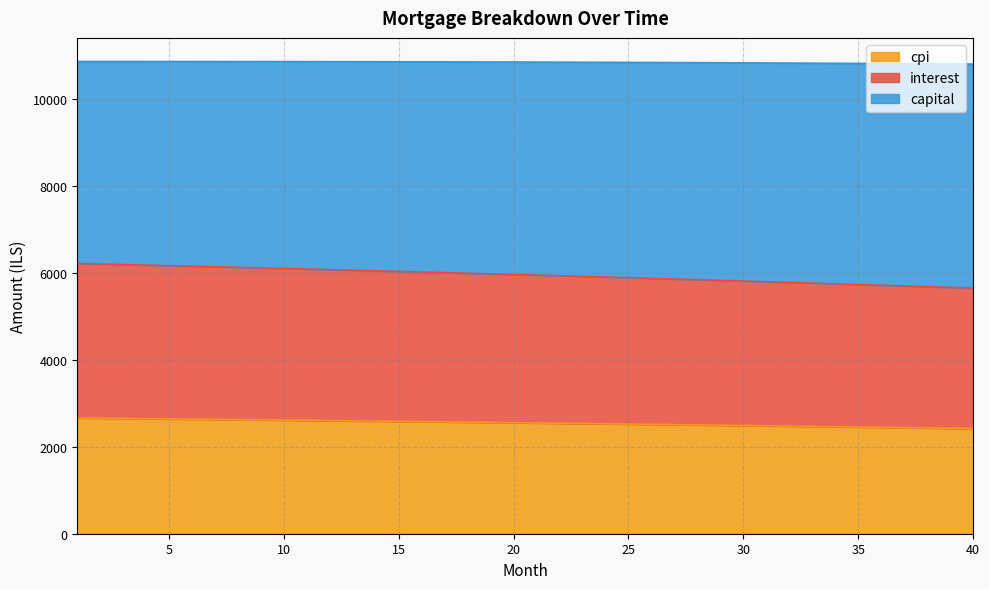

The value of cpi at 30 is 876.9. True or false?

False